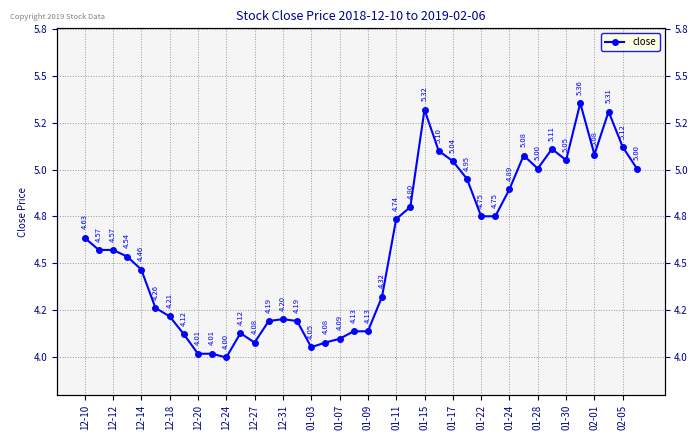

What position from the left is 37?

38